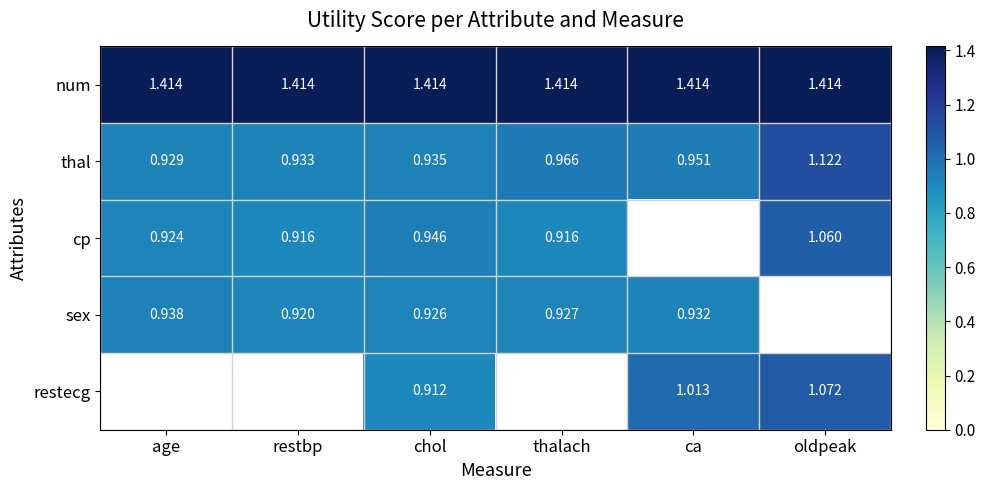

Is the value of cp at oldpeak greater than the value of thal at age?

Yes